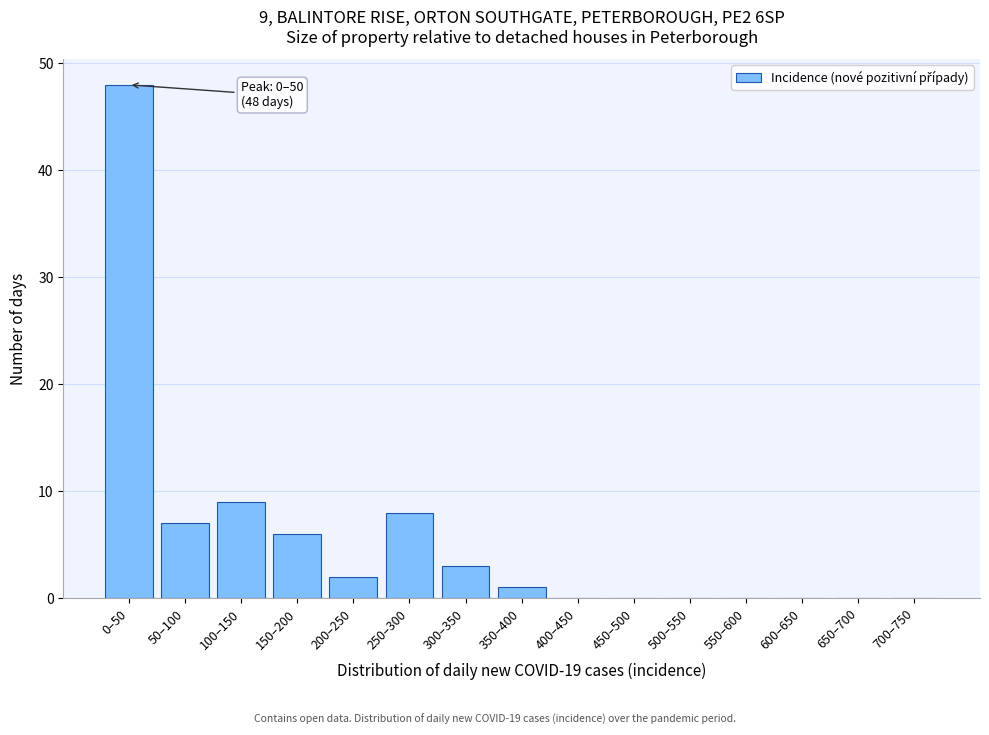

Reading left to right, what are all the values shown in this chart?

0–50=48	50–100=7	100–150=9	150–200=6	200–250=2	250–300=8	300–350=3	350–400=1	400–450=0	450–500=0	500–550=0	550–600=0	600–650=0	650–700=0	700–750=0